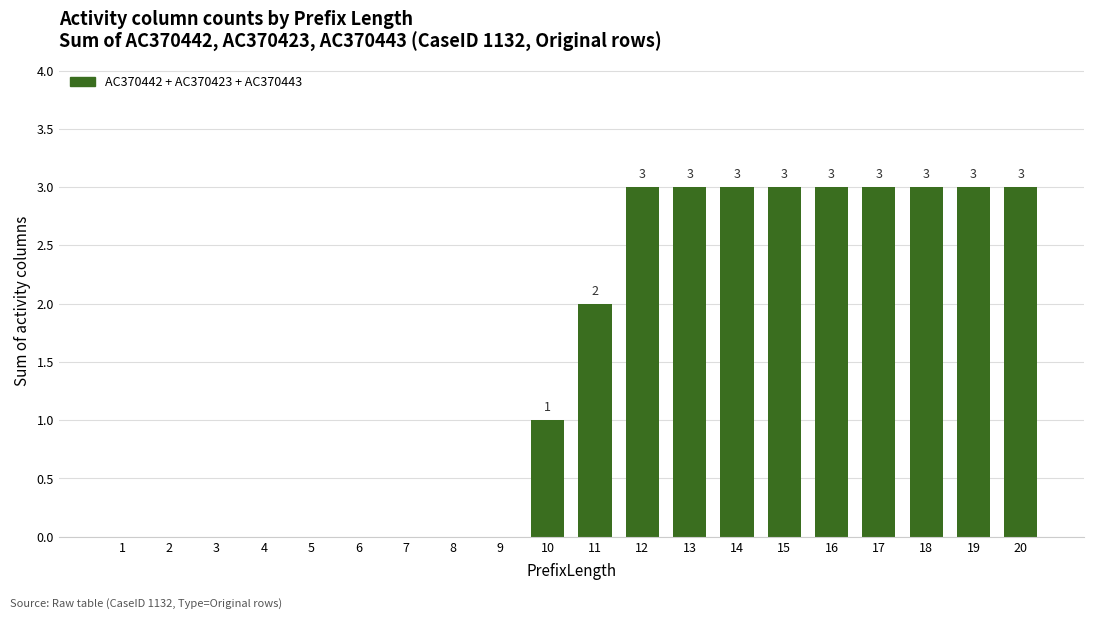

True or false: the data shows -2 at 9.

False